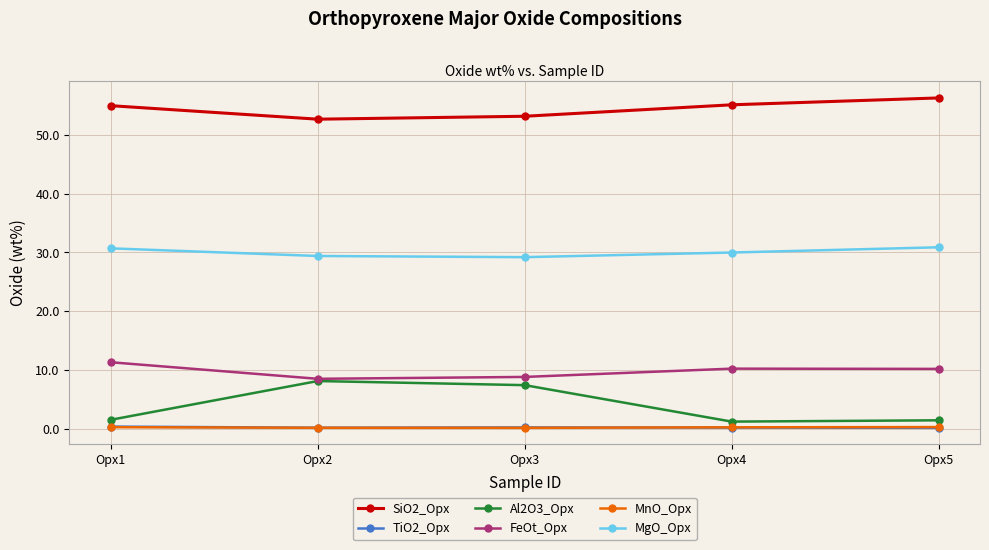

Is the value of SiO2_Opx at Opx1 greater than the value of TiO2_Opx at Opx5?

Yes